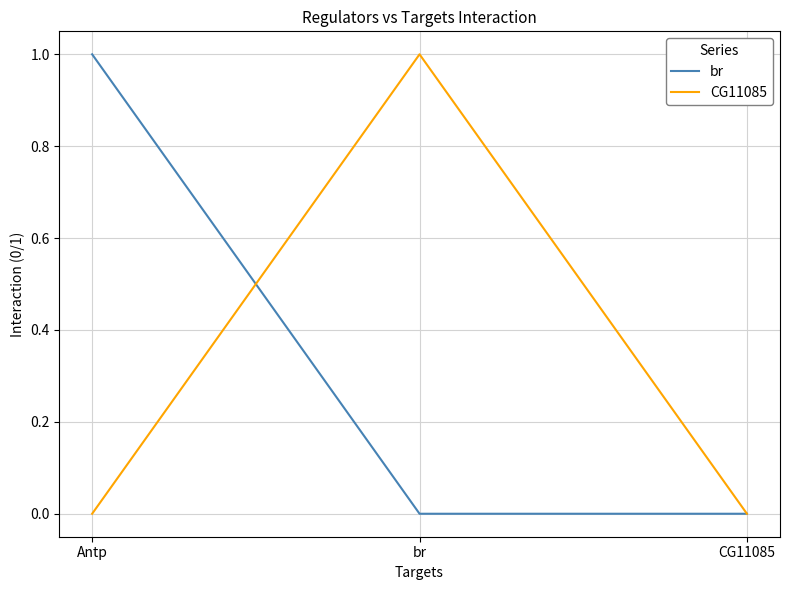

The CG11085 series shows 0 at CG11085. True or false?

True